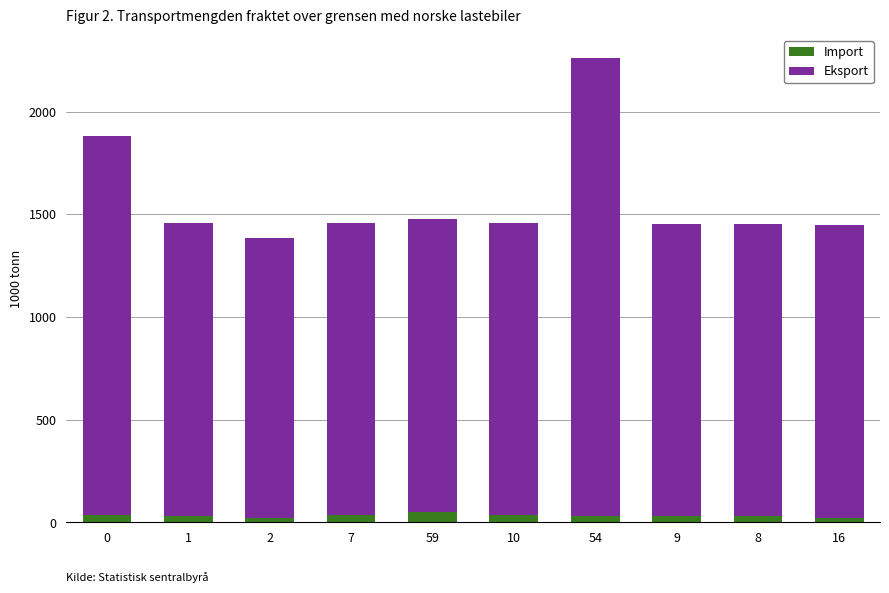

What is the maximum value for Import?

52.0